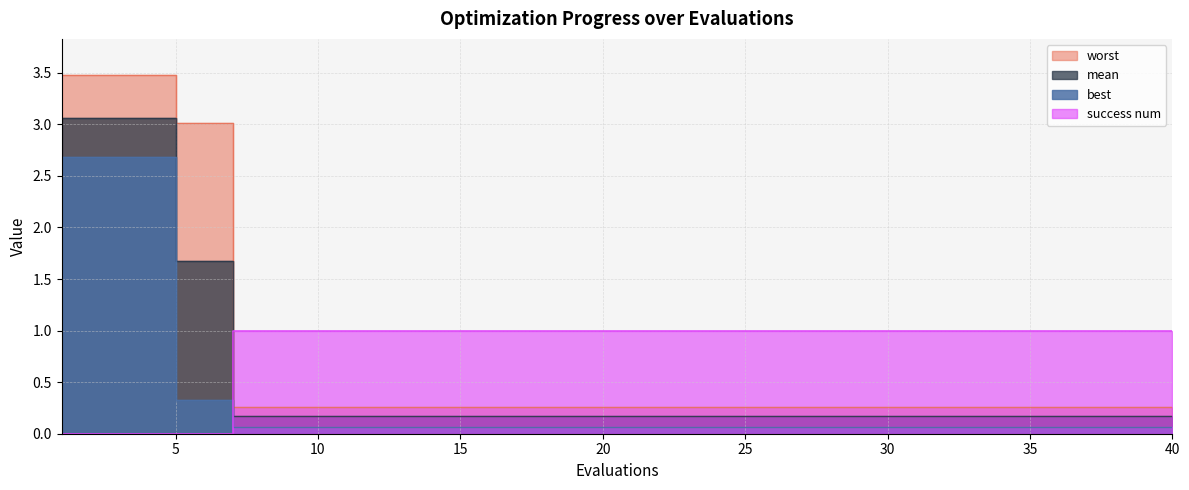

Which series has the largest range (max minus min)?

worst